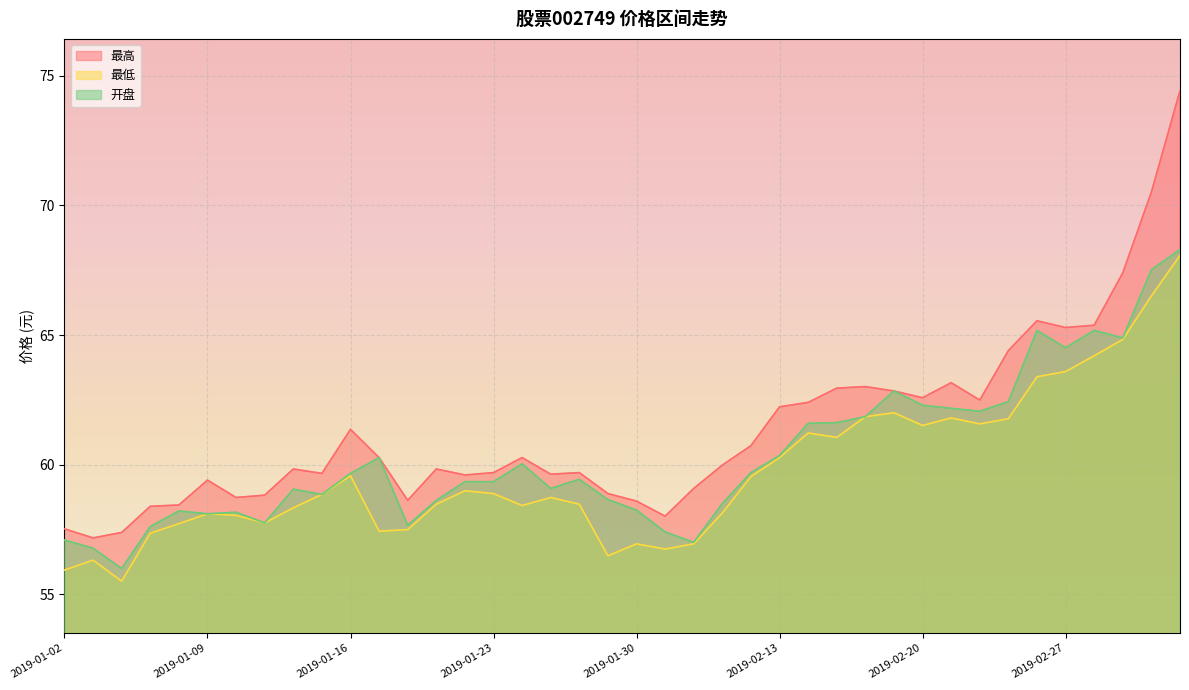

Reading right to left, what are all the values shown in this chart?

最高: 74.4	70.5	67.4	65.4	65.3	65.5	64.4	62.5	63.2	62.6	62.8	63.0	63.0	62.4	62.2	60.7	60.0	59.1	58.0	58.6	58.9	59.7	59.6	60.3	59.7	59.6	59.8	58.6	60.3	61.4	59.7	59.8	58.8	58.7	59.4	58.4	58.4	57.4	57.2	57.5
最低: 68.1	66.5	64.8	64.2	63.6	63.4	61.8	61.6	61.8	61.5	62.0	61.9	61.0	61.2	60.3	59.5	58.1	56.9	56.7	56.9	56.5	58.5	58.7	58.4	58.9	59.0	58.5	57.5	57.4	59.6	58.9	58.3	57.8	58.0	58.1	57.7	57.4	55.5	56.3	55.9
开盘: 68.3	67.5	64.9	65.2	64.5	65.2	62.4	62.1	62.2	62.3	62.8	61.9	61.6	61.6	60.4	59.7	58.5	57.0	57.4	58.2	58.6	59.4	59.1	60.0	59.3	59.3	58.6	57.7	60.3	59.7	58.9	59.0	57.8	58.2	58.1	58.2	57.6	56.0	56.8	57.1